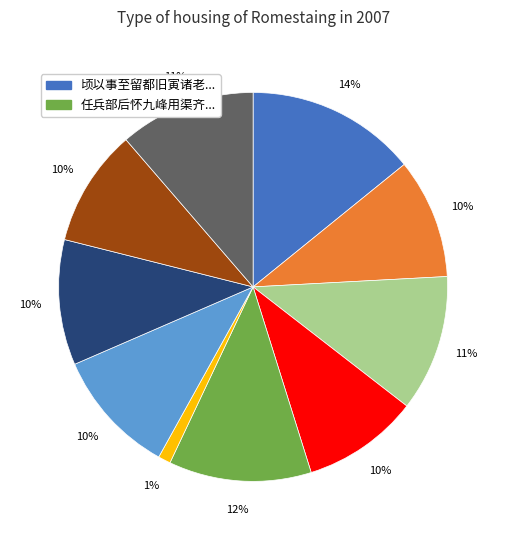

How many slices are in this pie chart?

10